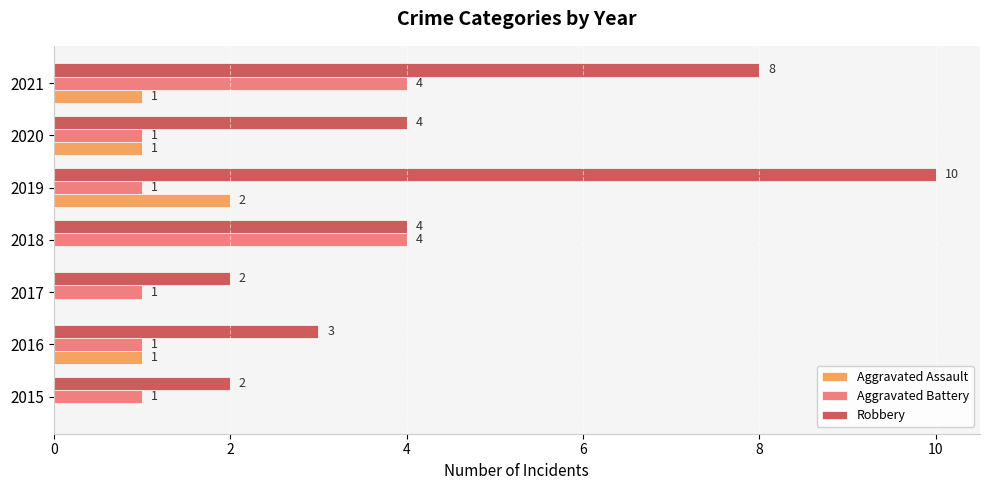

What is the average value of the Aggravated Assault series?

1